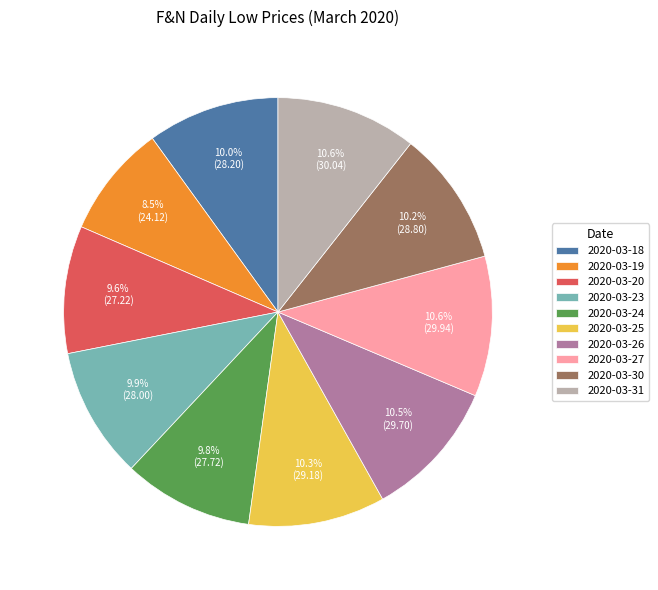

Combined, what portion of the pie is 2020-03-23 and 2020-03-18?

19.9%